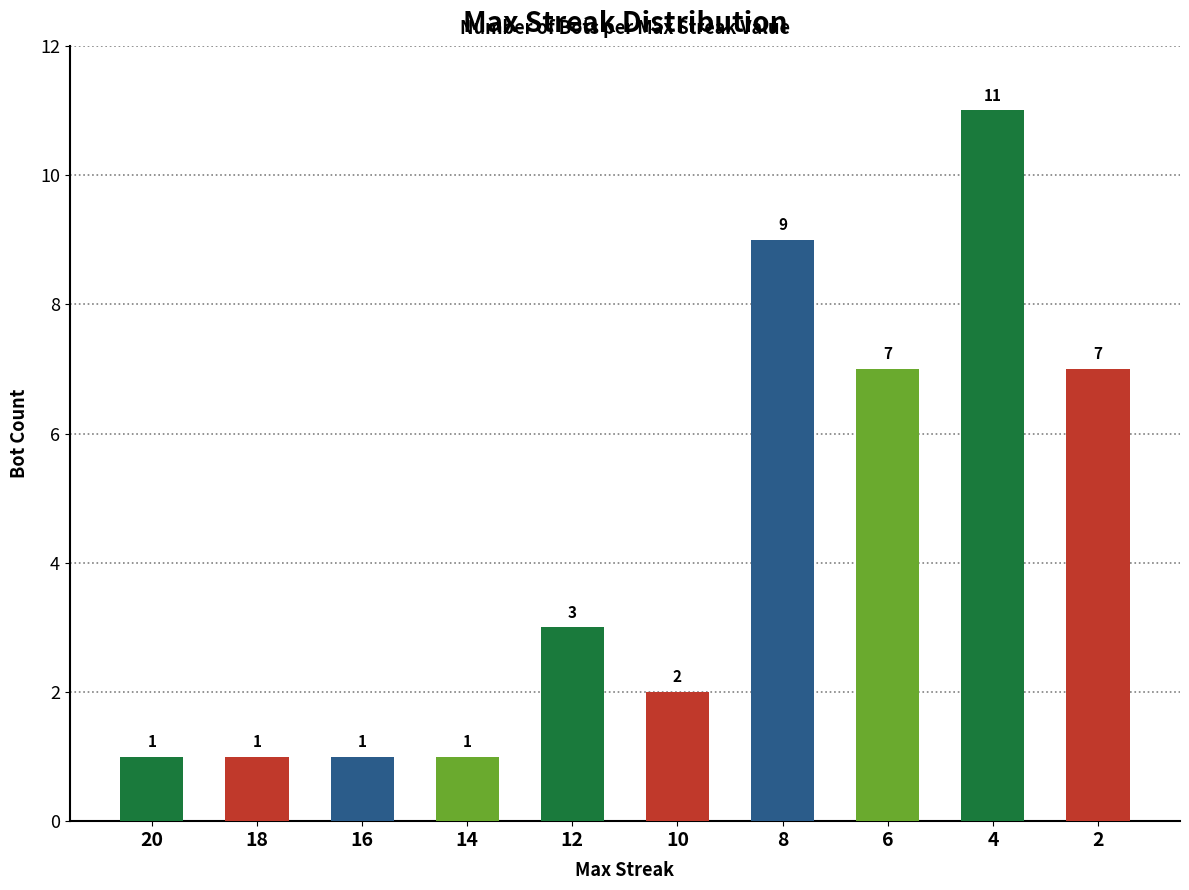

How many data points are less than 3?

5